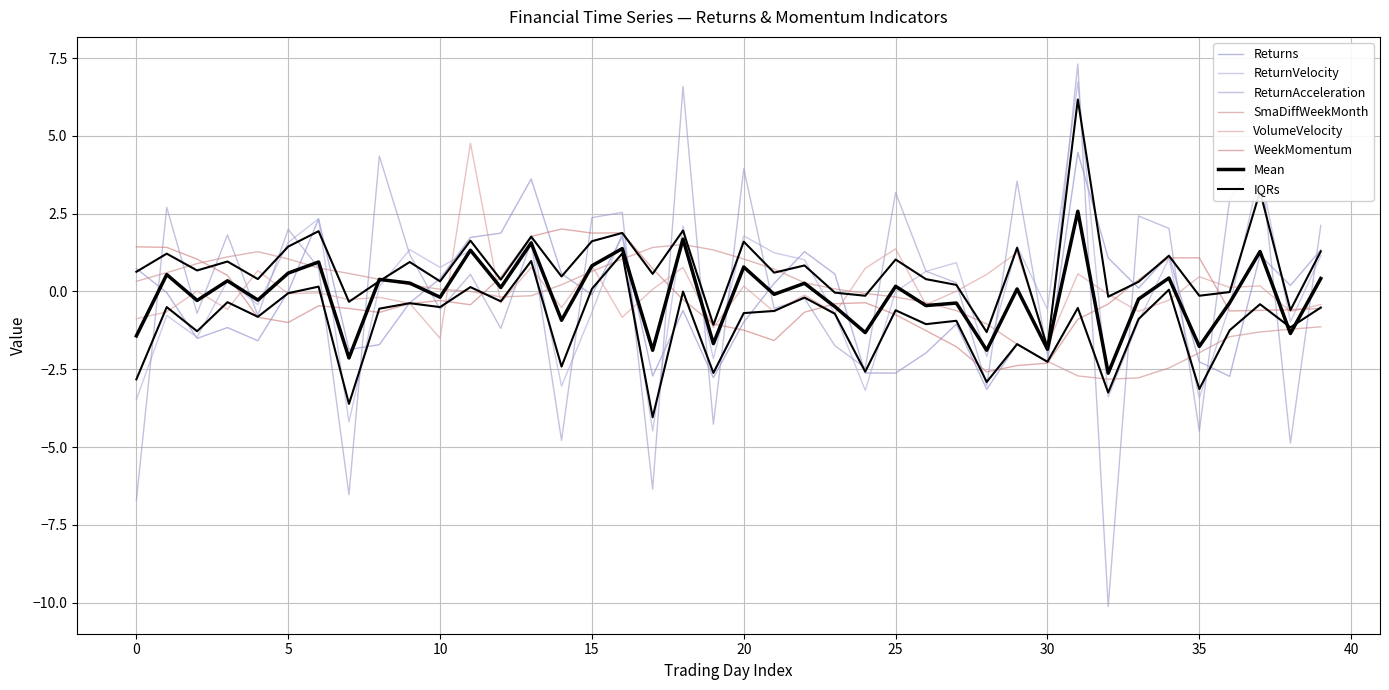

Is the value of ReturnAcceleration at 16 greater than the value of ReturnVelocity at 34?

Yes